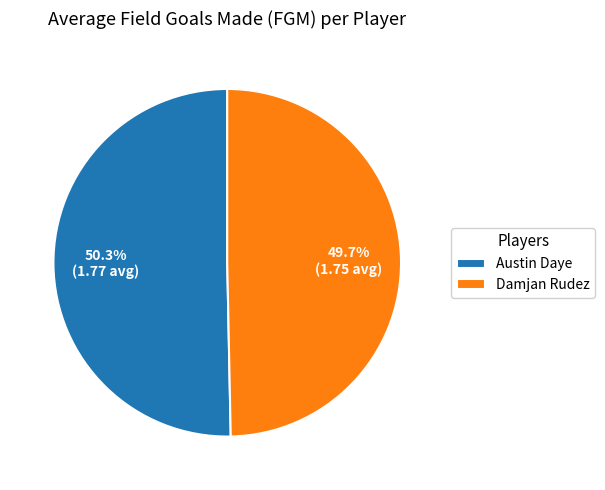

Rank the categories by value from highest to lowest.

Austin Daye, Damjan Rudez